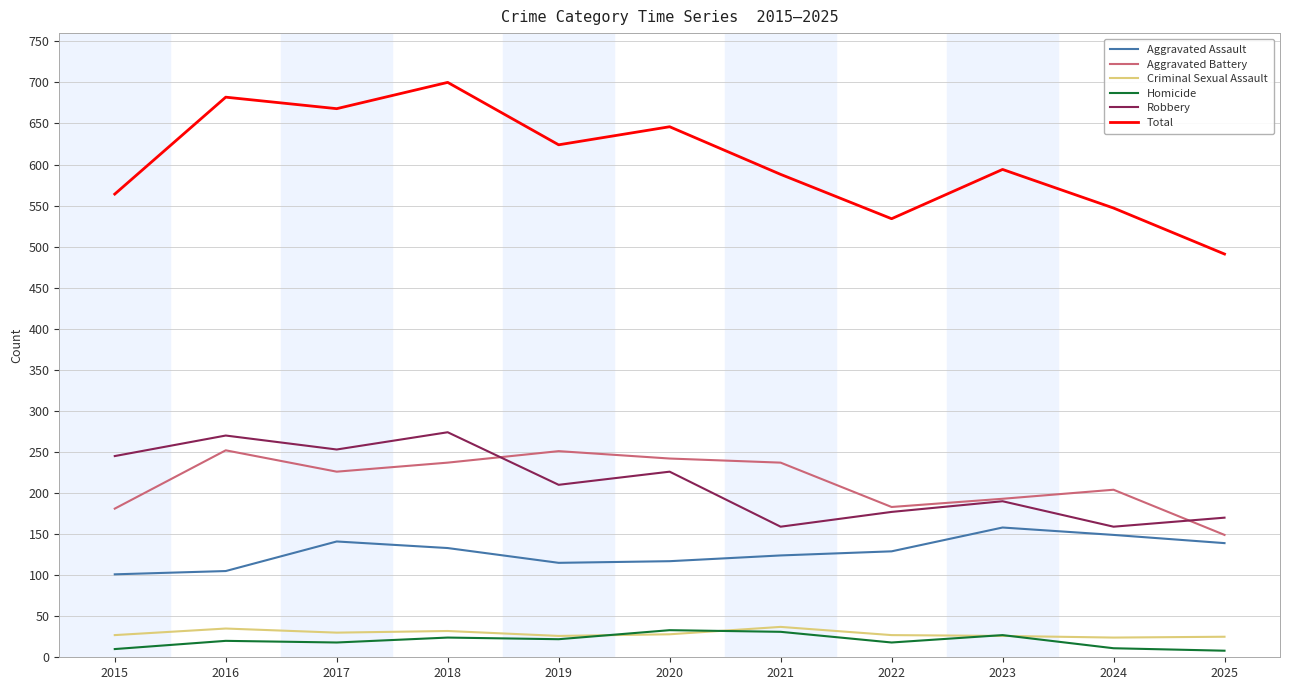

Between 2022 and 2025, which series saw the biggest shift?

Total